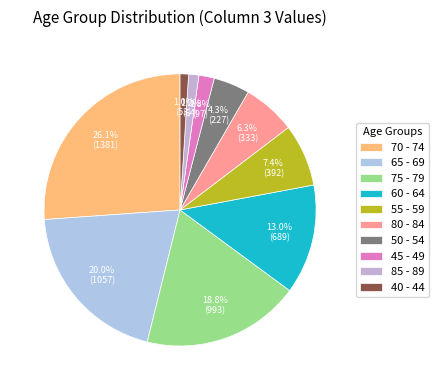

Approximately how many times larger is the value at 75 - 79 compared to 55 - 59?

2.5